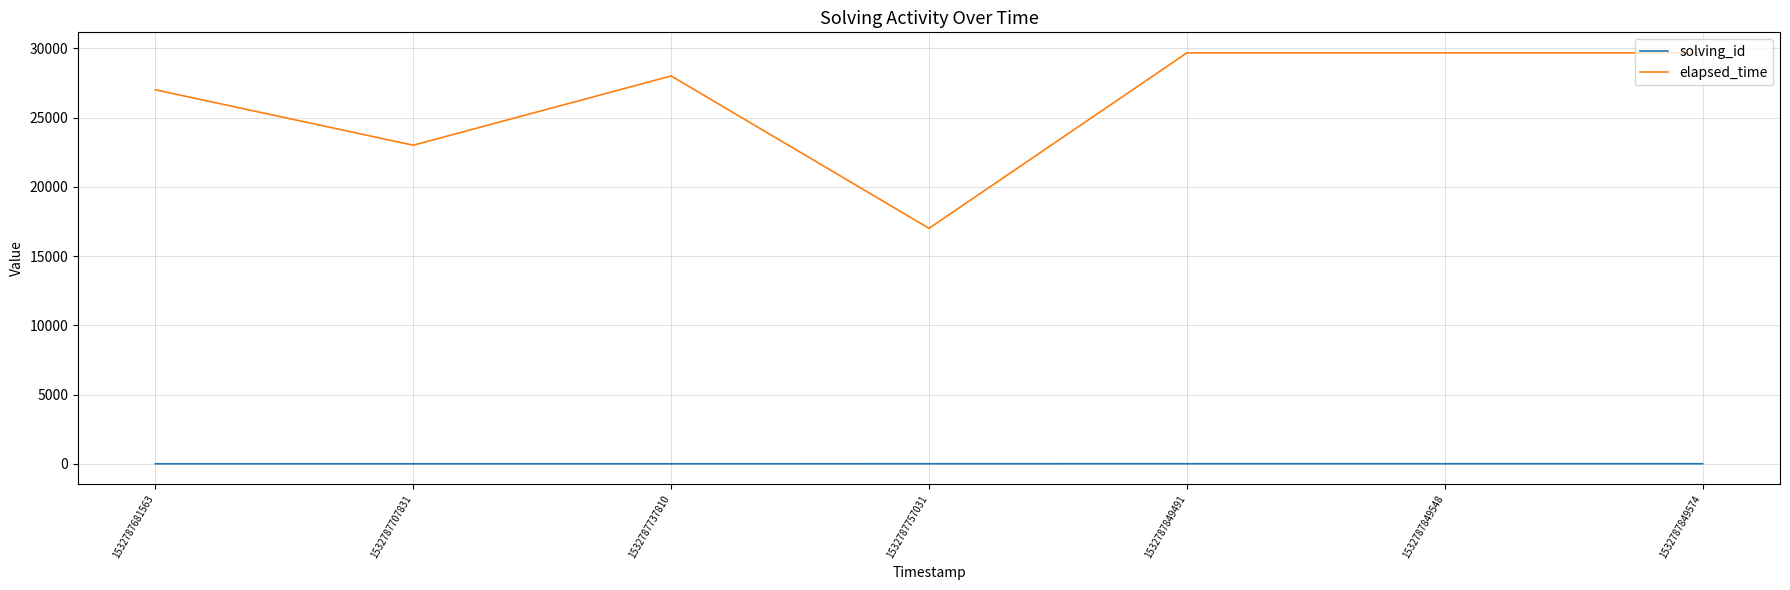

Does the chart display data point markers on the line(s)?

No